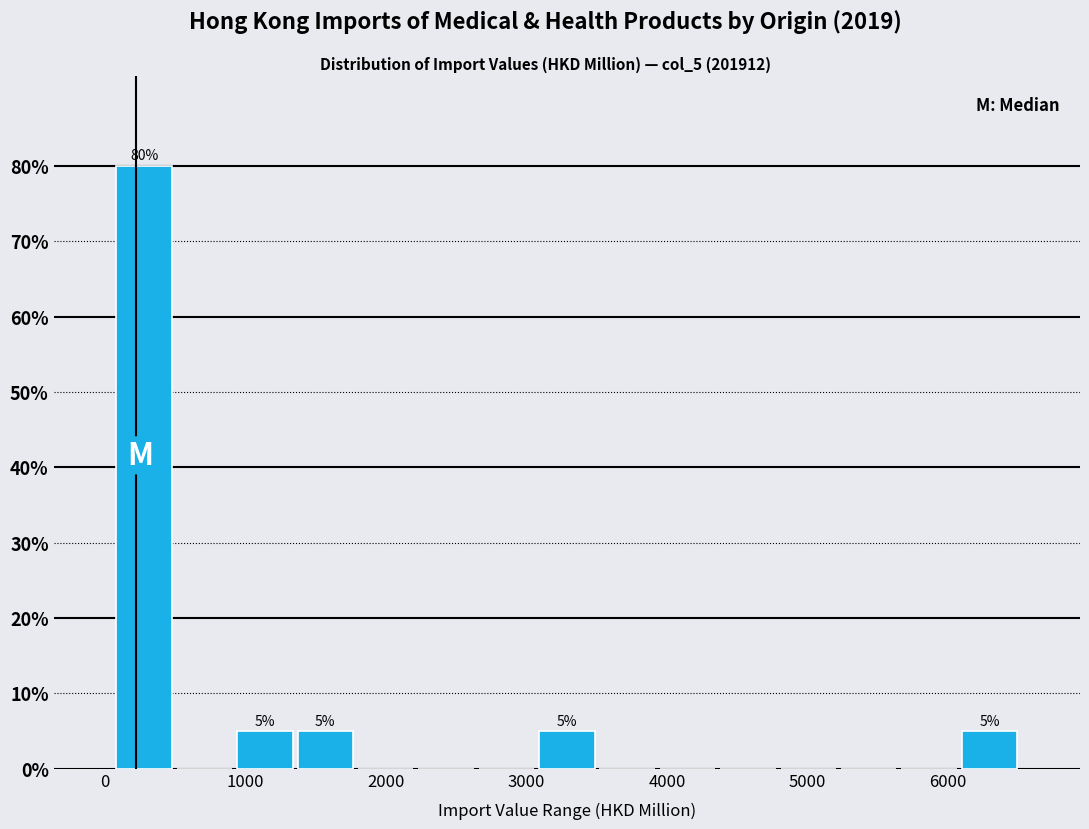

Over which range of the x-axis is the bar tallest?

100 to 500